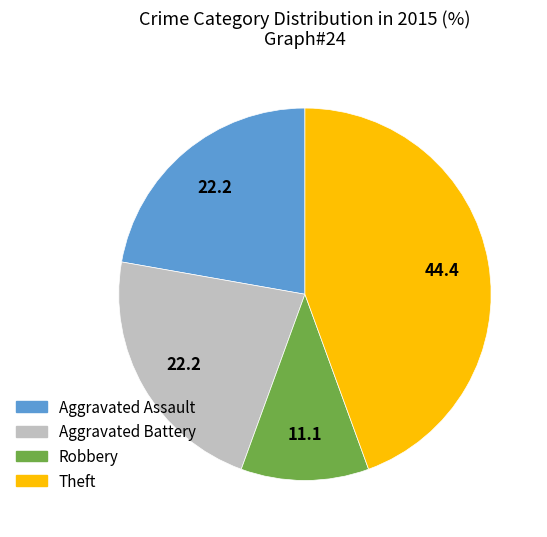

Which has a higher value, Robbery or Aggravated Battery?

Aggravated Battery